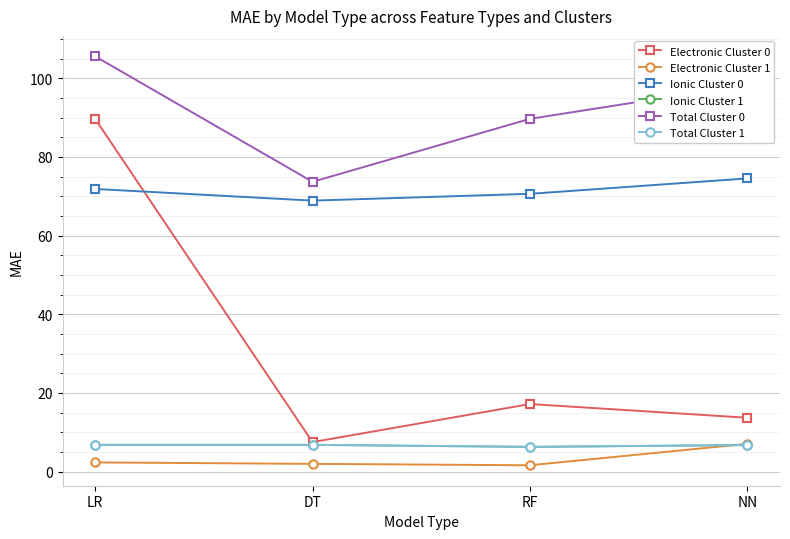

How many interior local valleys does the Electronic Cluster 0 series have?

1